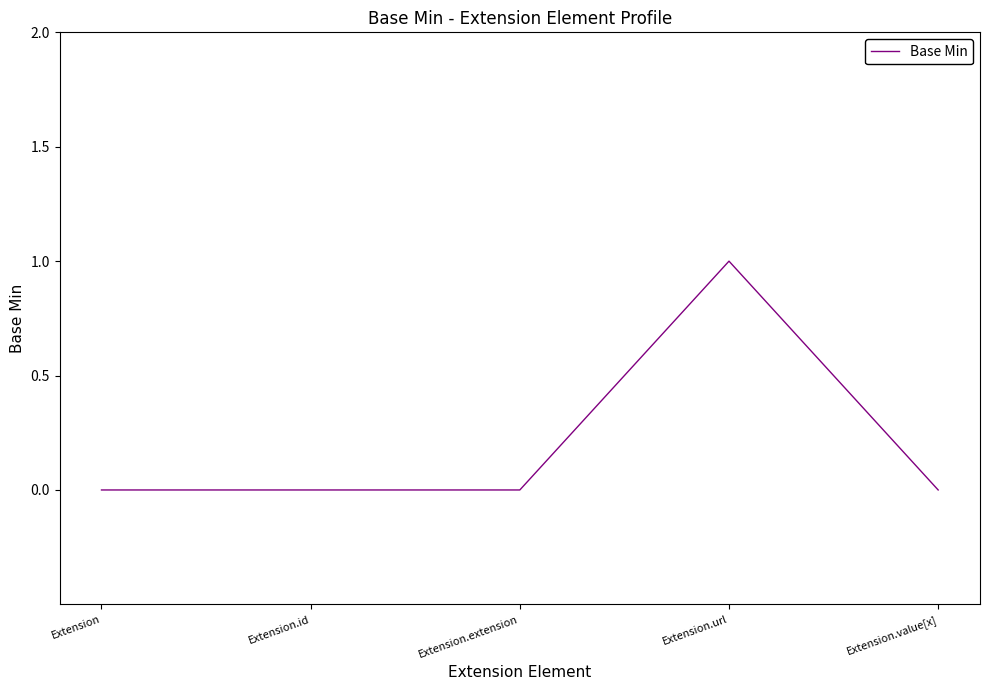

At which category does the chart reach its peak across all series?

Extension.url